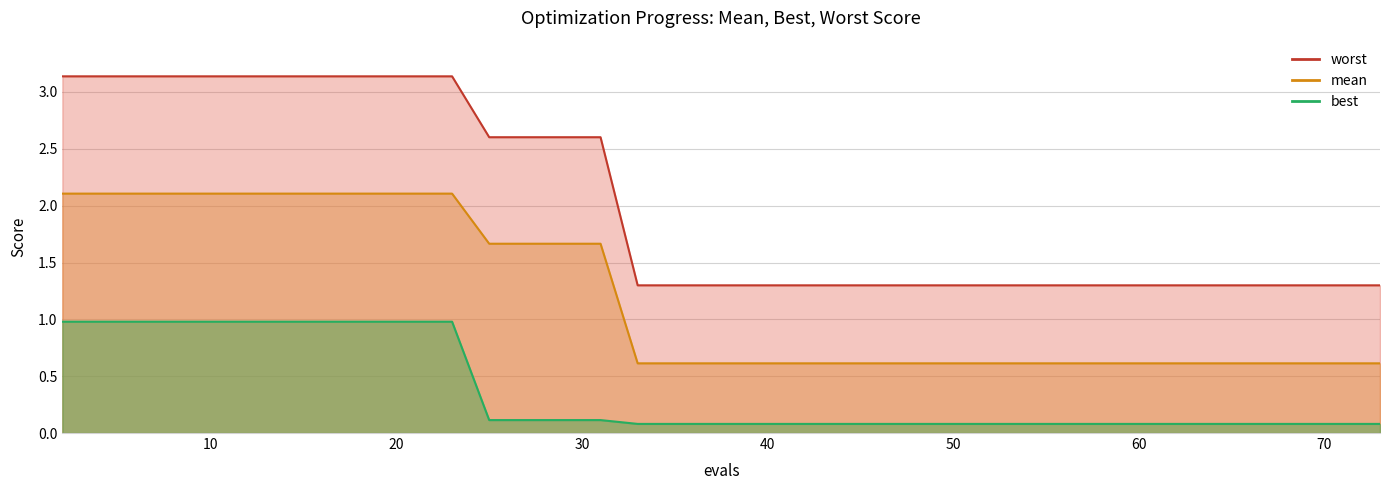

How many lines are shown in the chart?

3